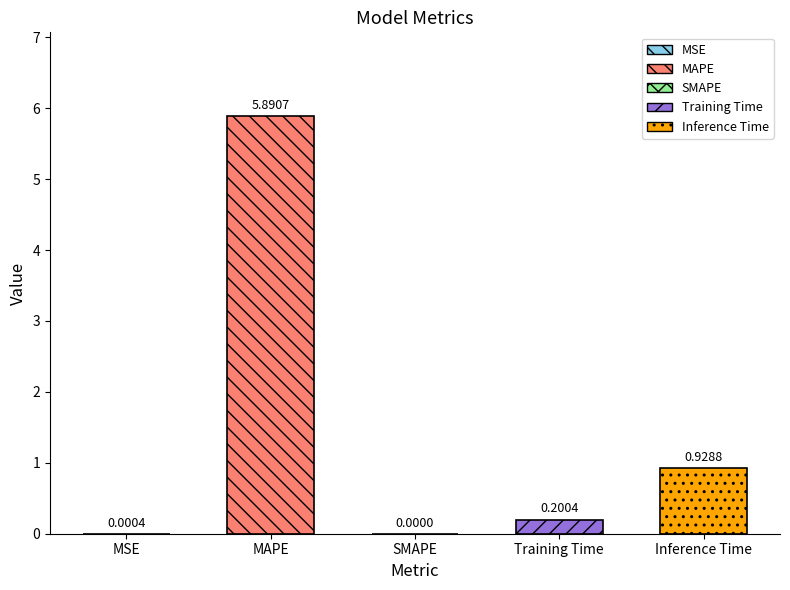

What is the label of the 2nd bar from the right?

Training Time